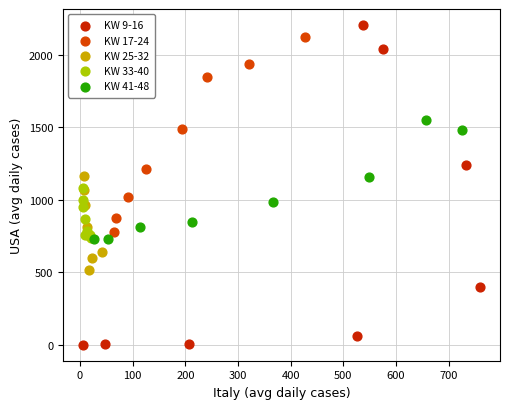

Which series contains the lowest Y value?

KW 9-16